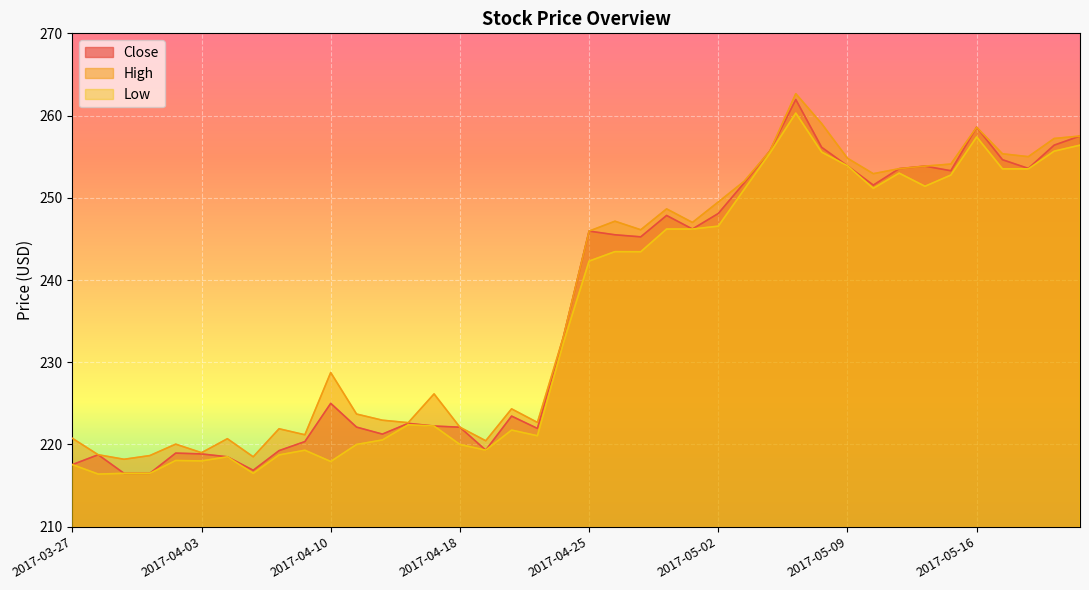

At how many categories does at least one series exceed 224?

24